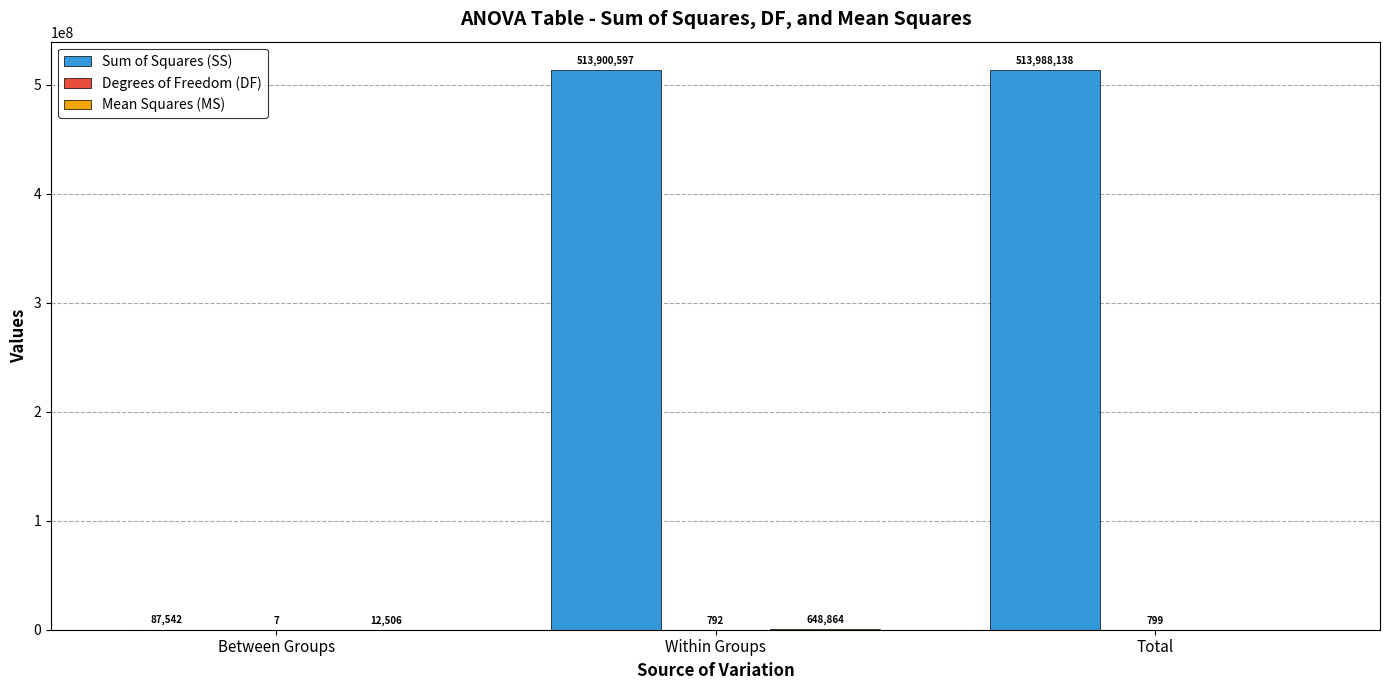

Count the number of data series in this chart.

3